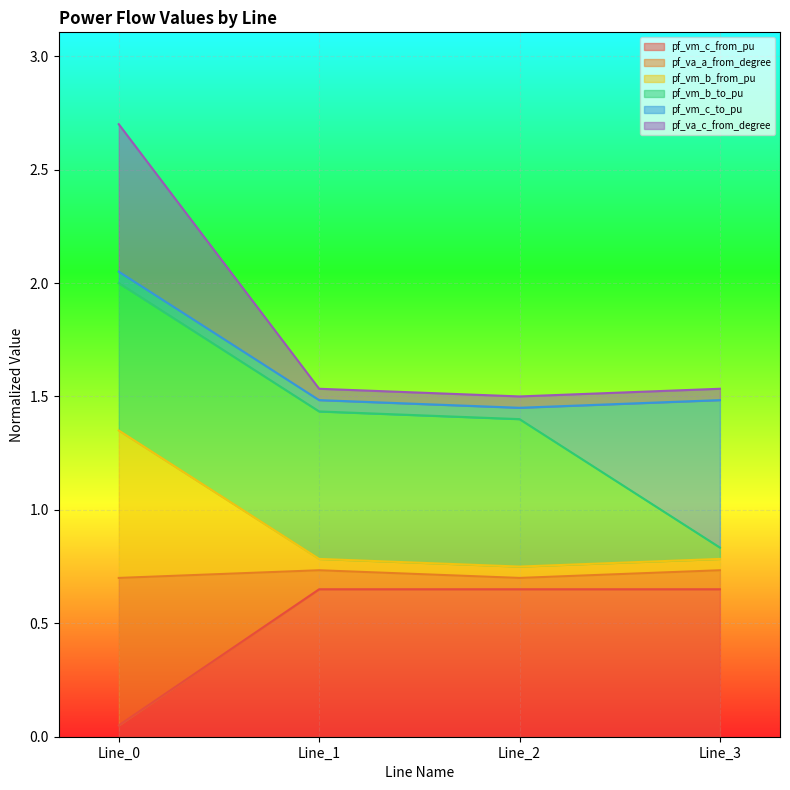

Does the chart display data point markers on the line(s)?

No